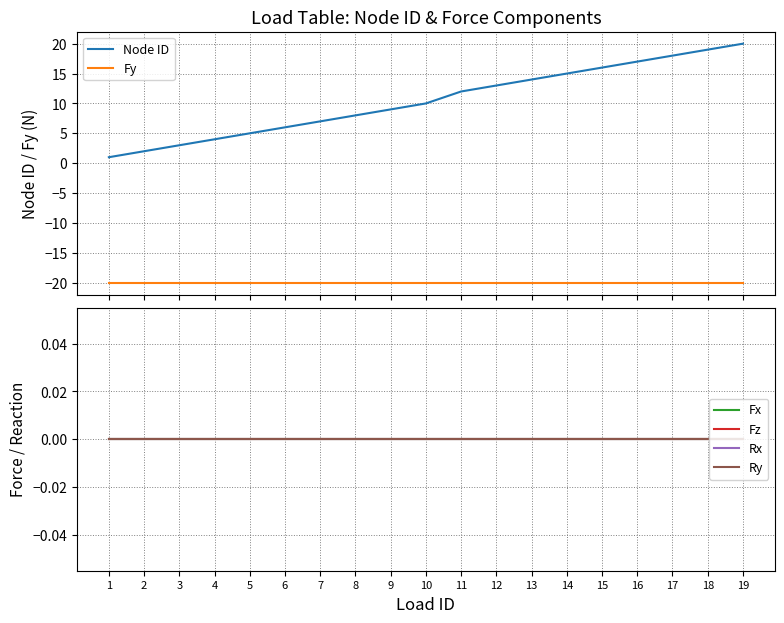

Which series has the widest spread of values?

Node ID